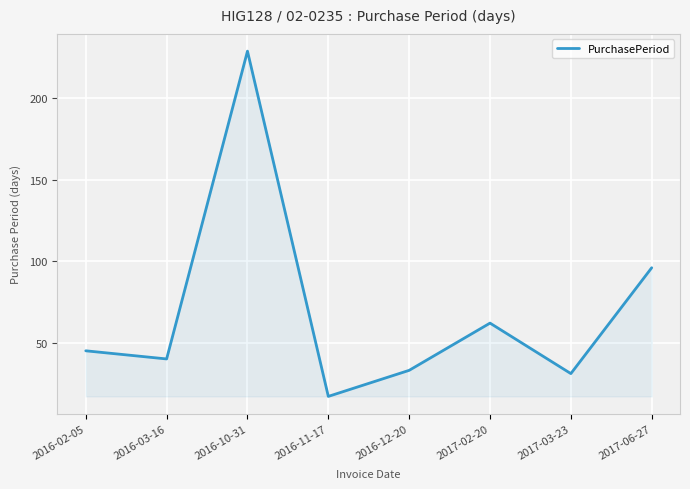

Where is the first local maximum?

2016-10-31